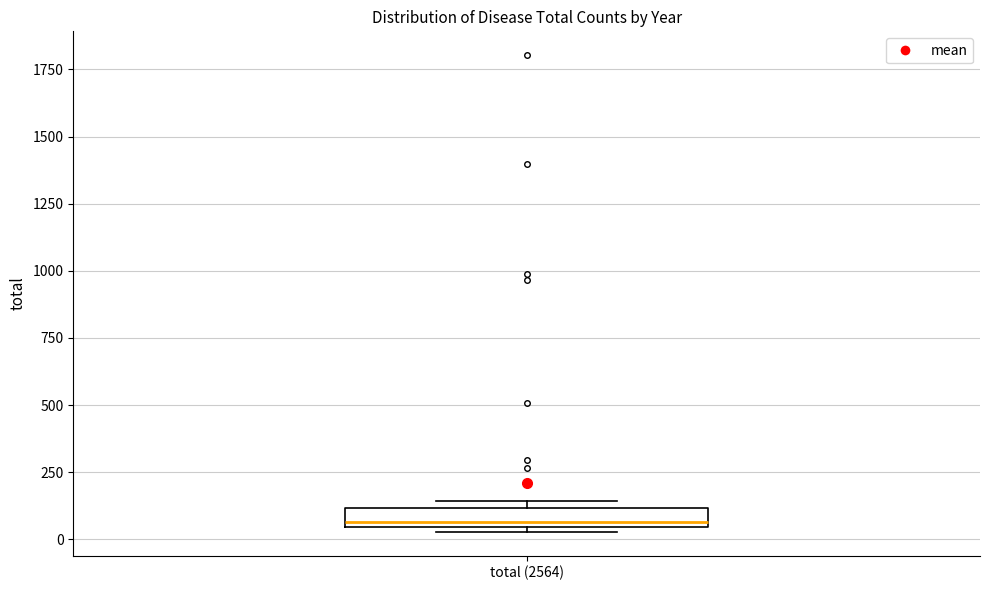

Where is the lower edge of the box for total (2564) on the y-axis? The values are not printed on the chart, so give them approximately, as read against the axis.

50